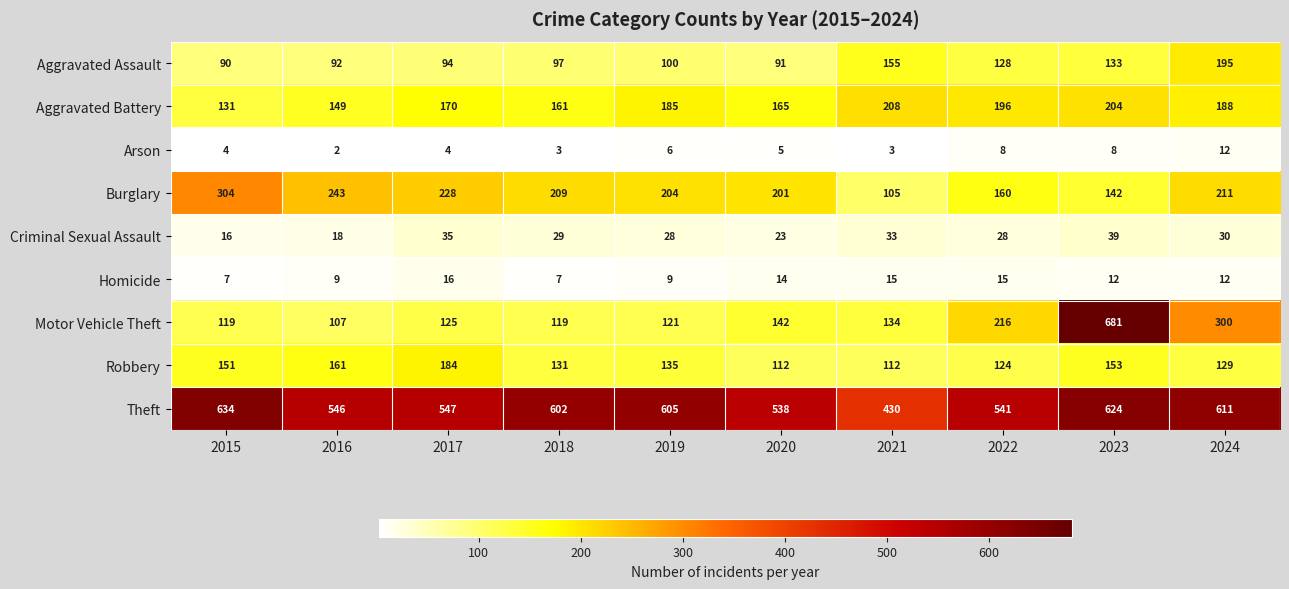

At which category is the sum across all series the highest?

2023